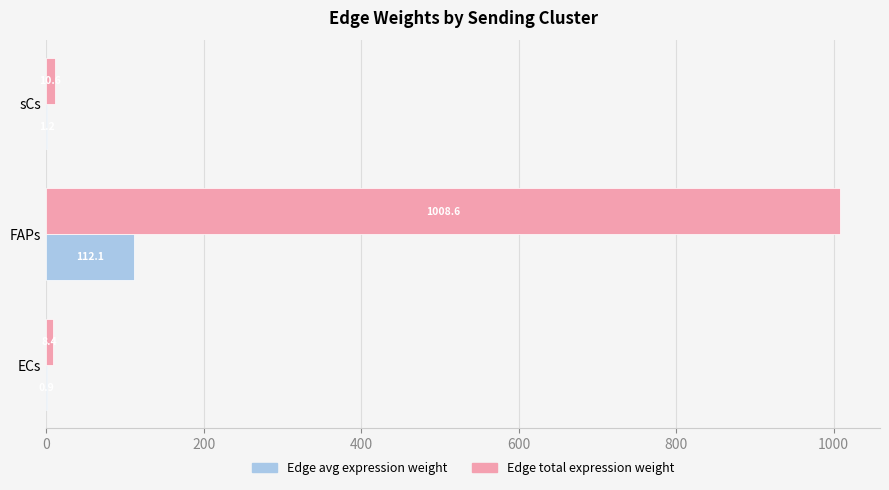

What is the total value across all series at FAPs?

1120.7